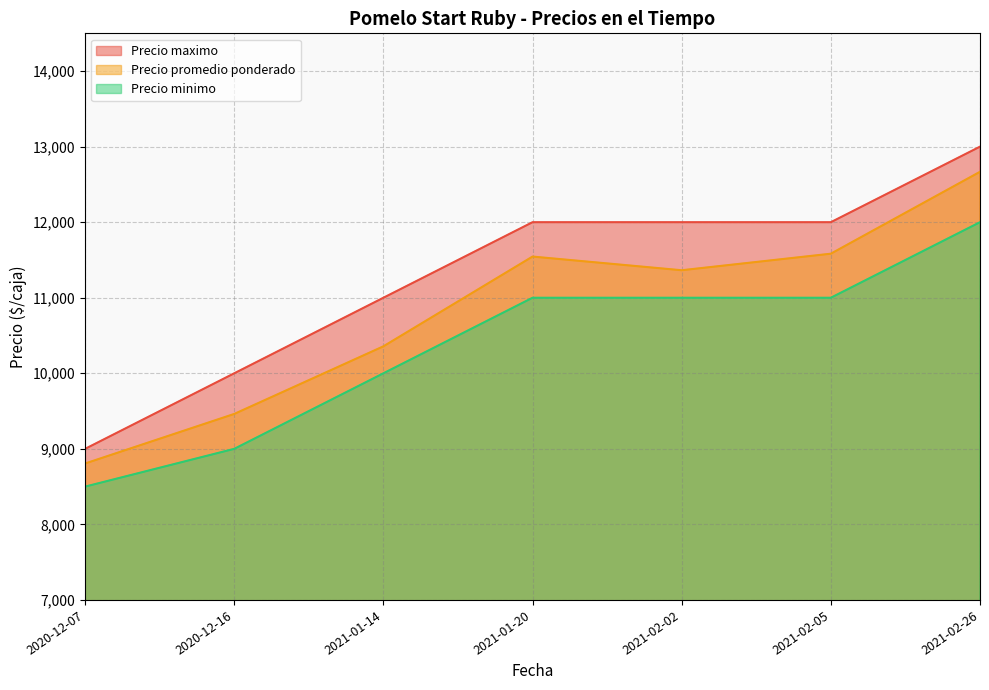

How many lines are shown in the chart?

3